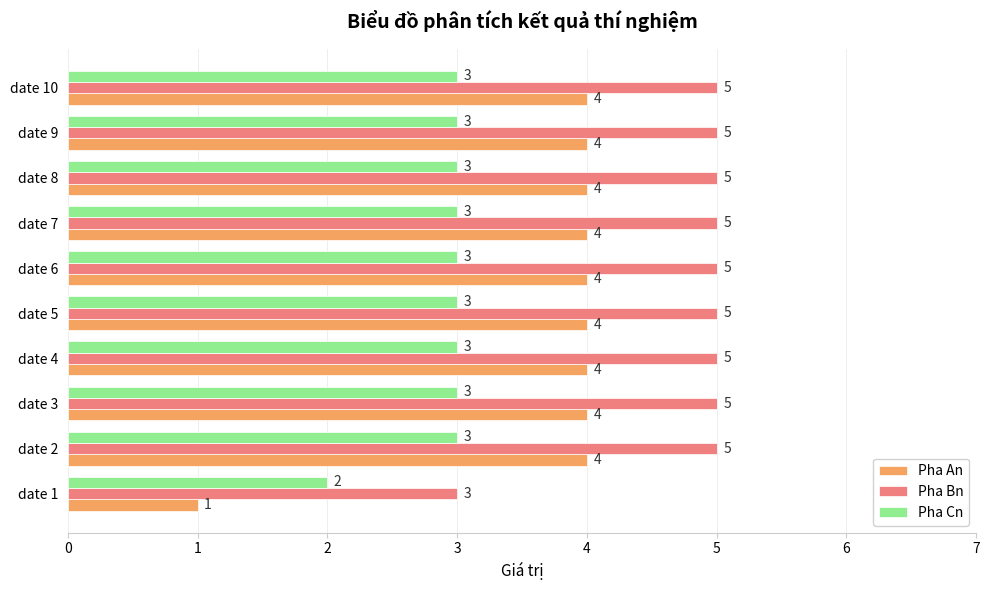

Which series has the largest total across all categories?

Pha Bn